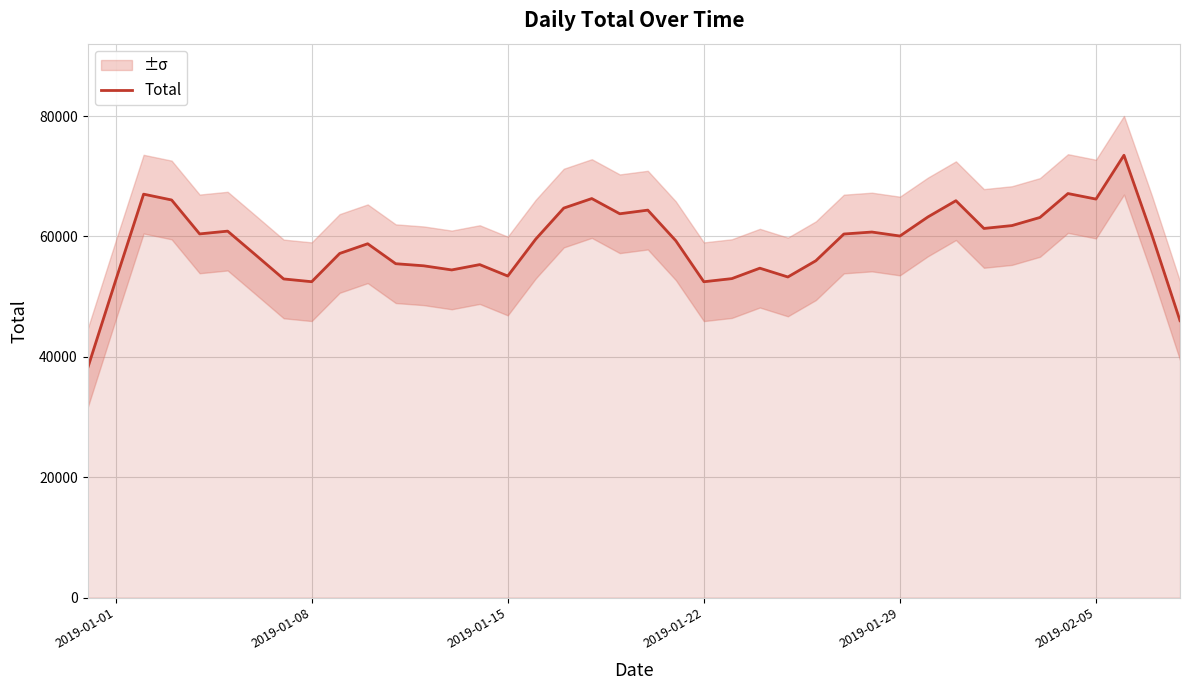

Does the chart display data point markers on the line(s)?

No